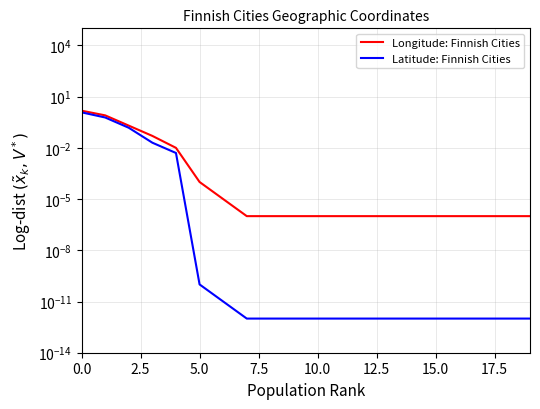

List the series in order of their overall mean, highest first.

Longitude: Finnish Cities, Latitude: Finnish Cities